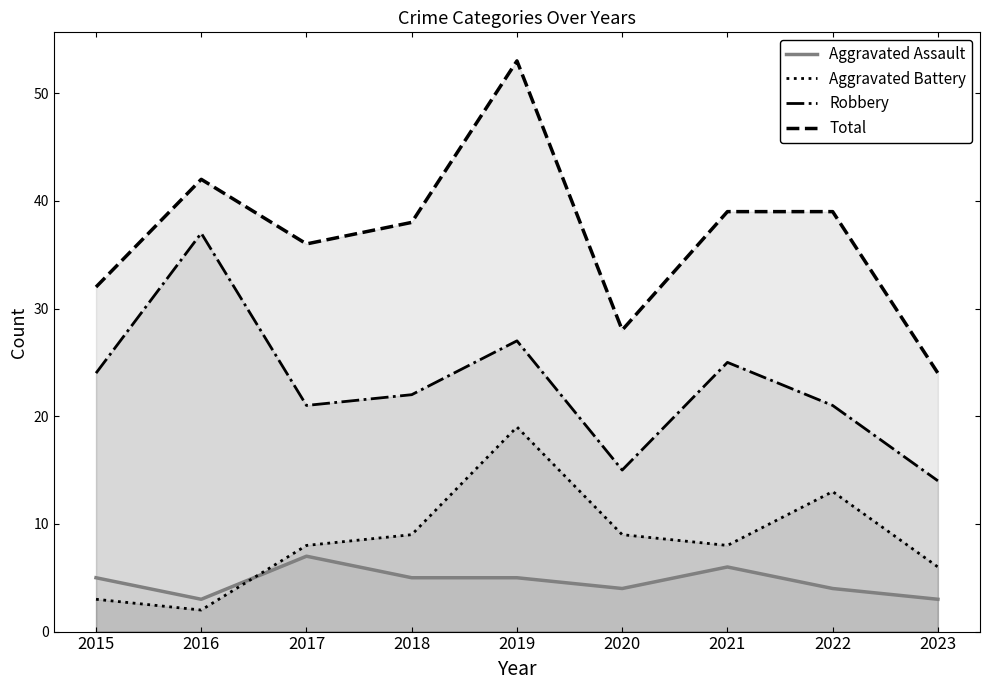

Which category has the highest value in the Total series?

2019